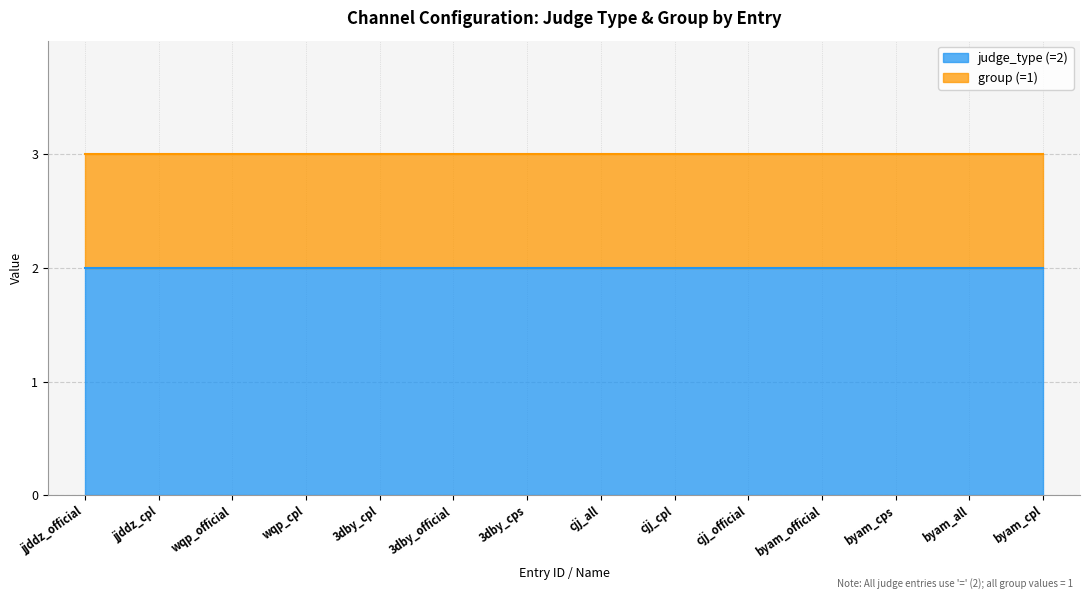

Is the value of judge_type at jjddz_cpl greater than the value of group at wqp_cpl?

Yes